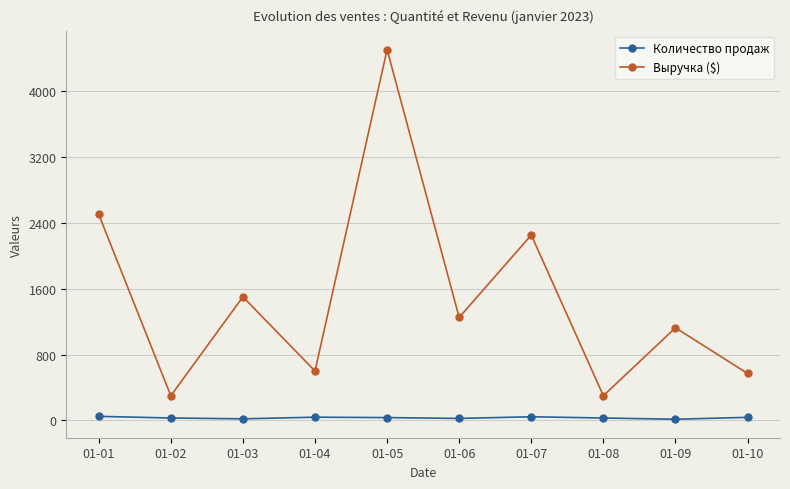

Between 01-02 and 01-06, which series saw the biggest shift?

Выручка ($)